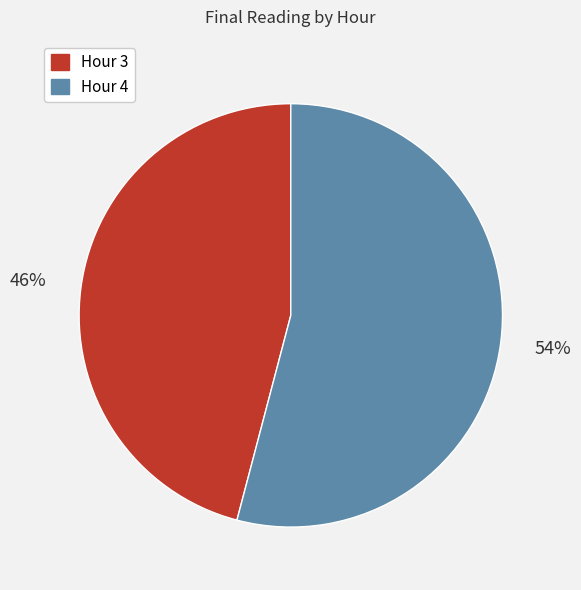

Count the number of slices in the pie.

2